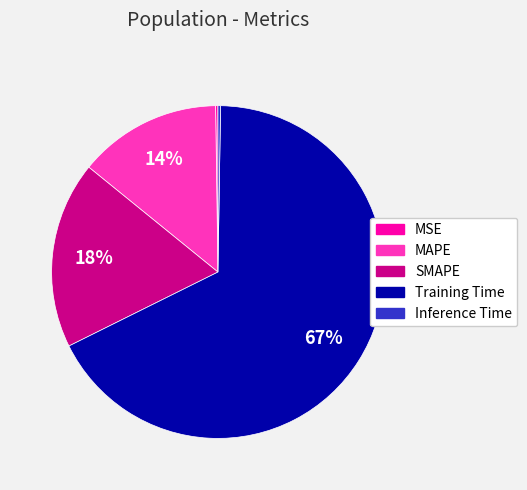

Is there any slice that represents more than half of the pie?

Yes